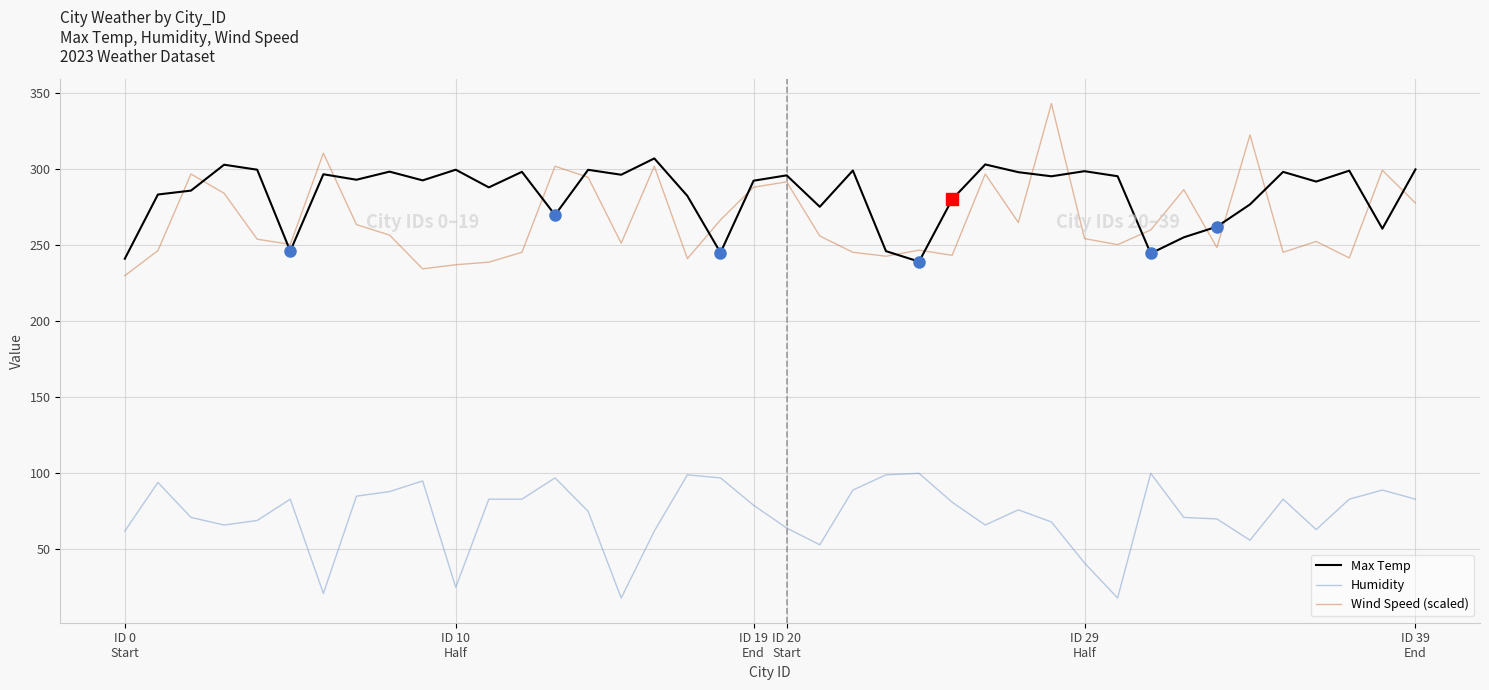

Which series has the largest range (max minus min)?

Wind Speed (scaled)